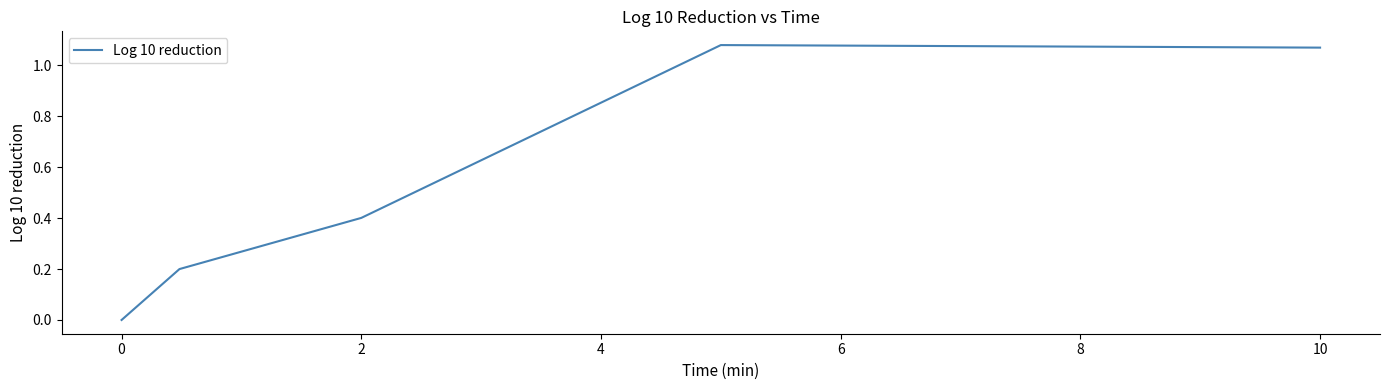

True or false: the data has more than 1 interior local peaks.

False